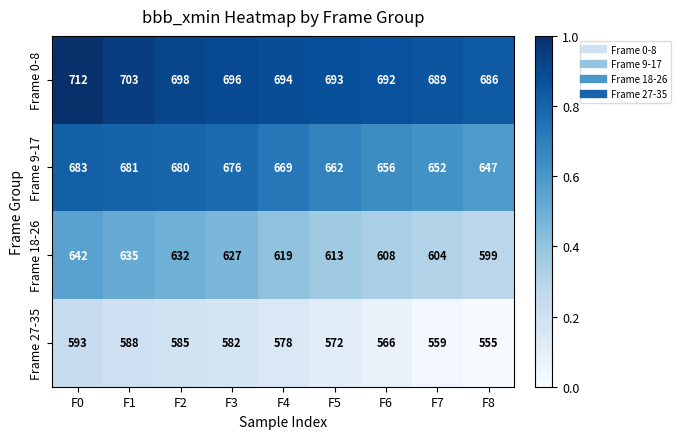

List the series in order of their peak value, highest first.

Frame 0-8, Frame 9-17, Frame 18-26, Frame 27-35